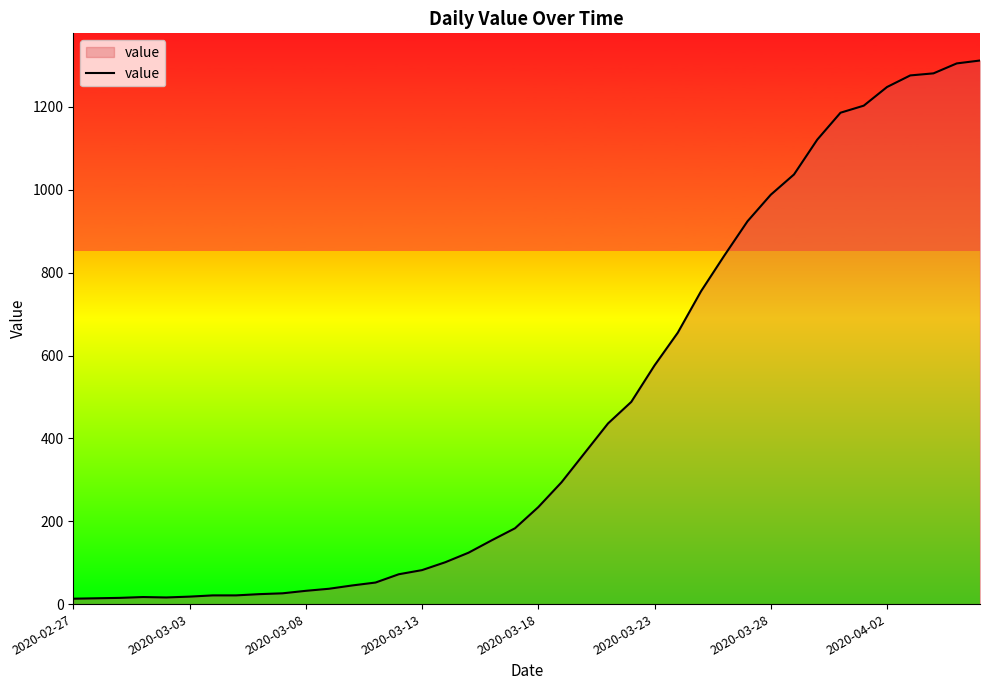

What is the smallest value displayed?

13